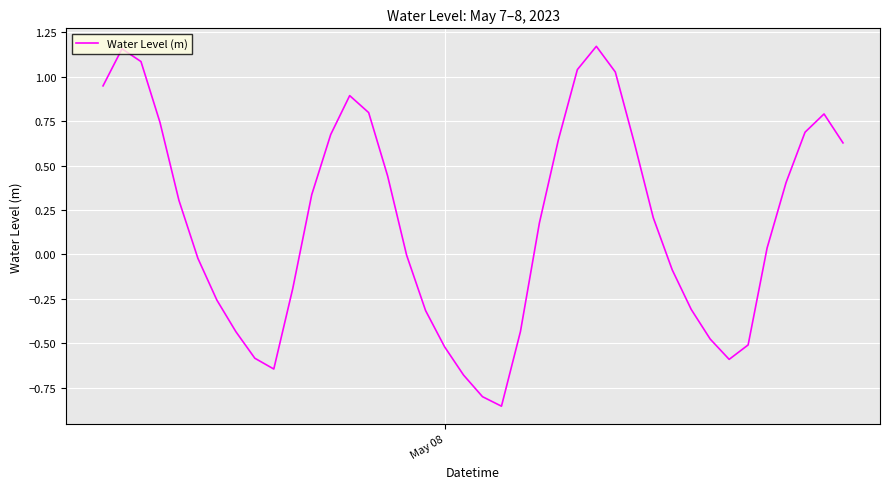

Is this an area chart (filled region under the line)?

No